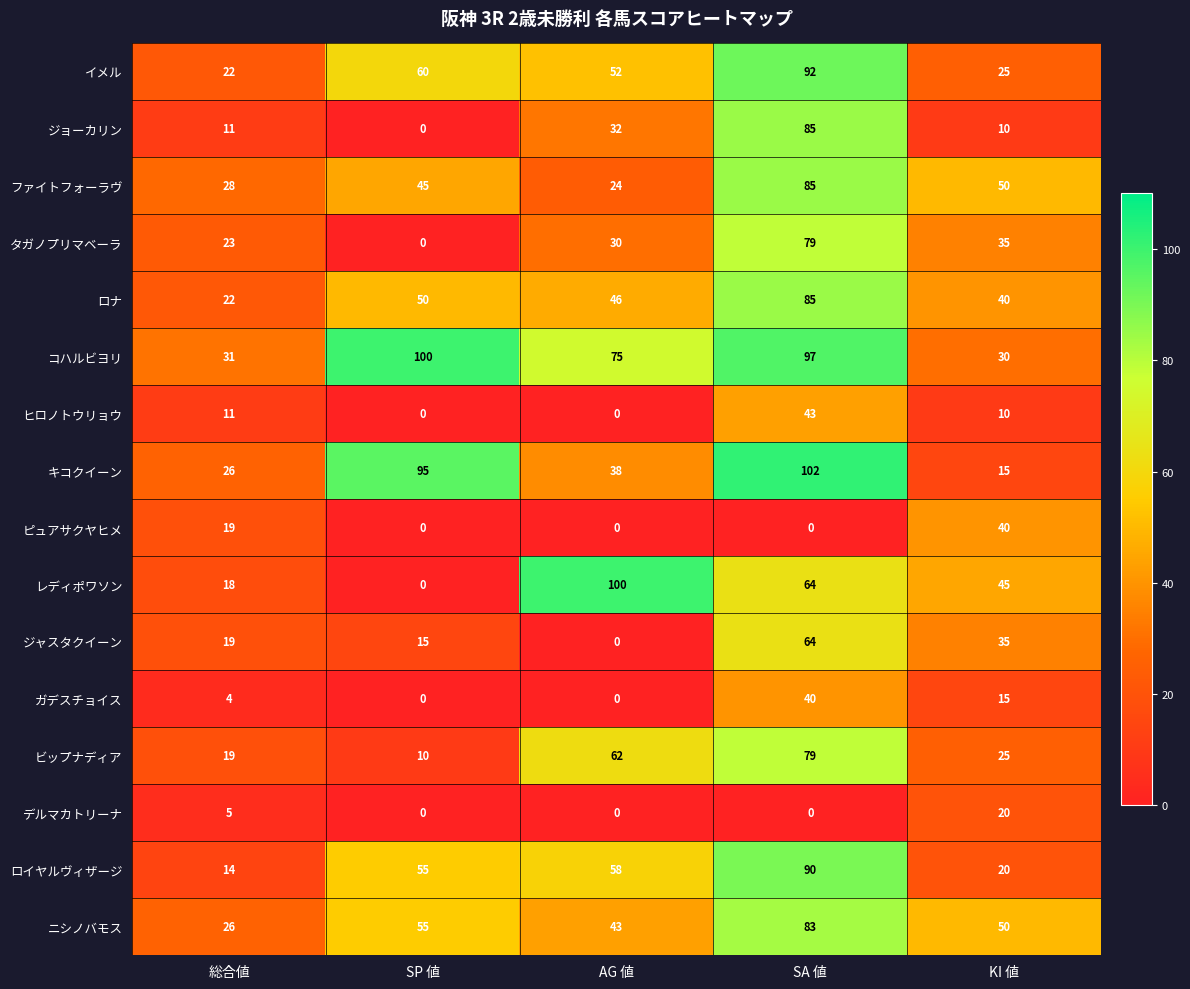

Is it true that タガノプリマベーラ equals 0 at SP 値?

True